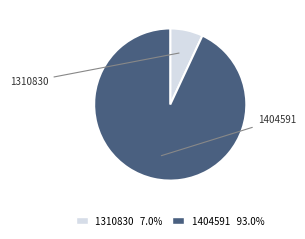

Rank the categories by value from lowest to highest.

1310830, 1404591